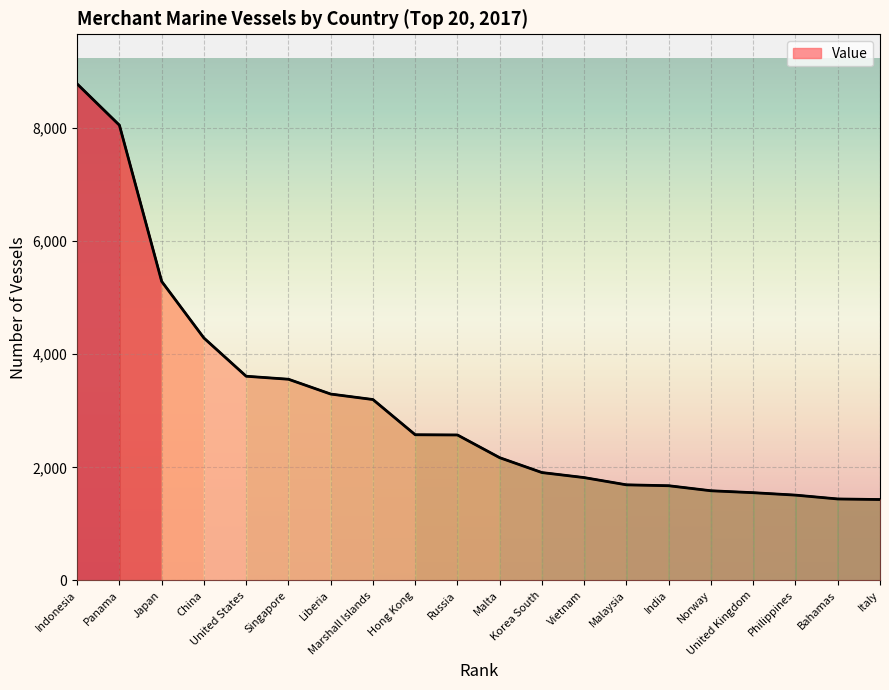

Where does the data first go above 2572?

Indonesia